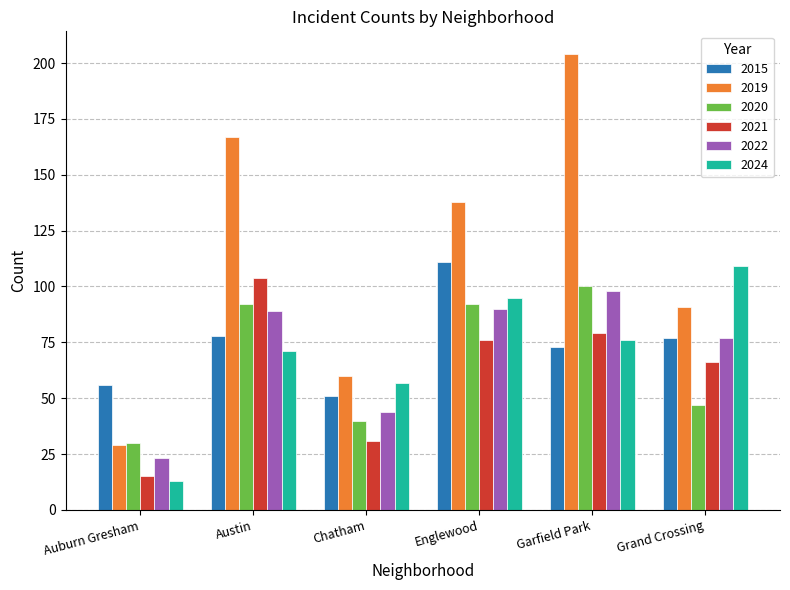

List the series in order of their peak value, lowest first.

2022, 2020, 2021, 2024, 2015, 2019